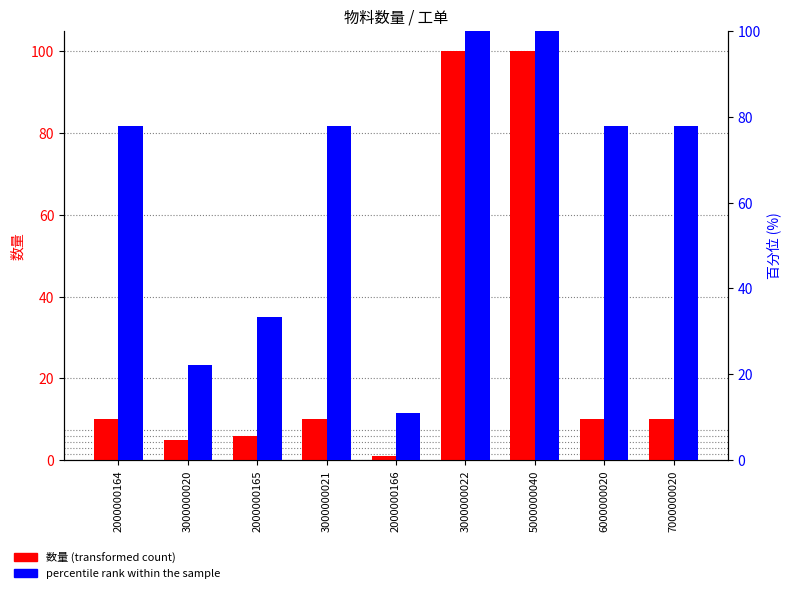

What is the label of the 8th bar from the left?

6000000020